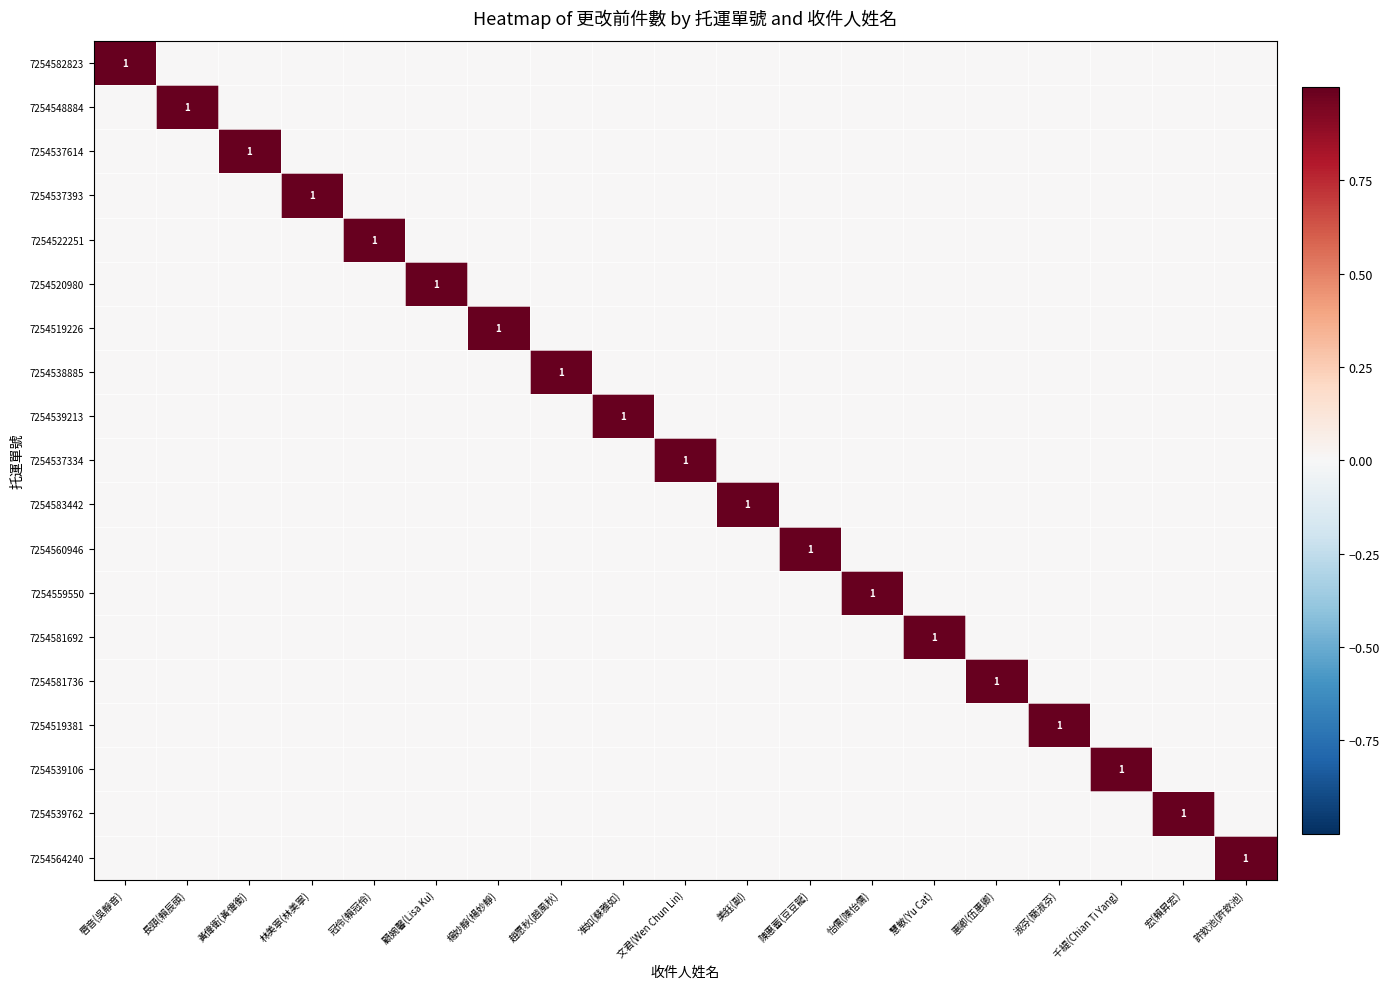

What is the difference between the maximum and second lowest values in the 7254564240 series?

1